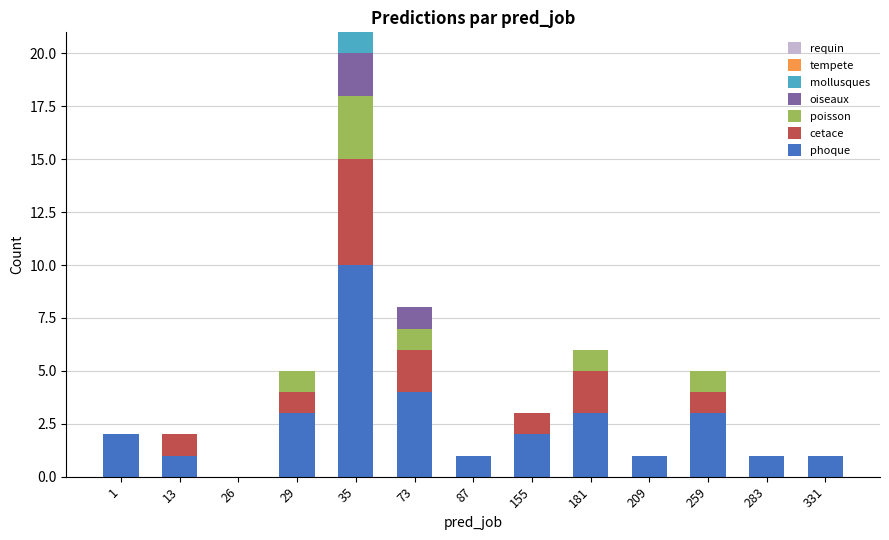

Which category has the highest value in the phoque series?

35